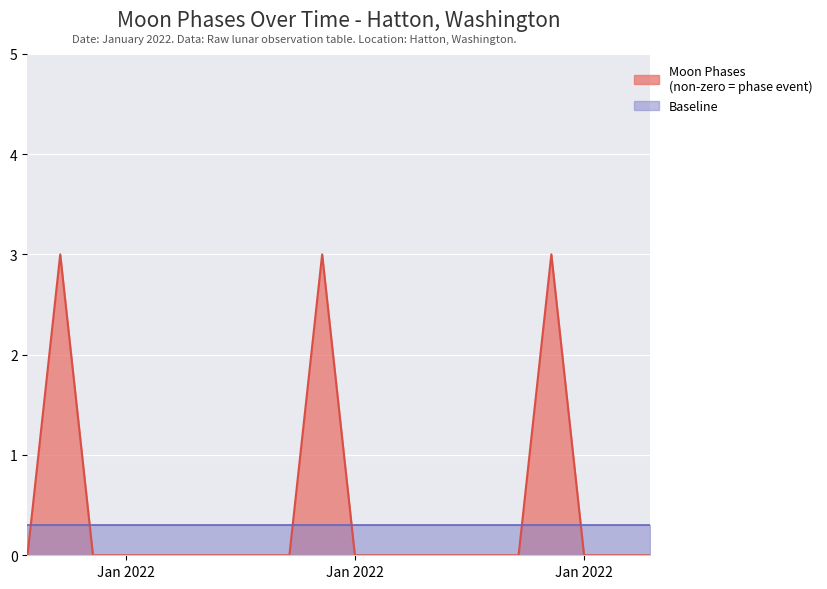

Does the chart display data point markers on the line(s)?

No